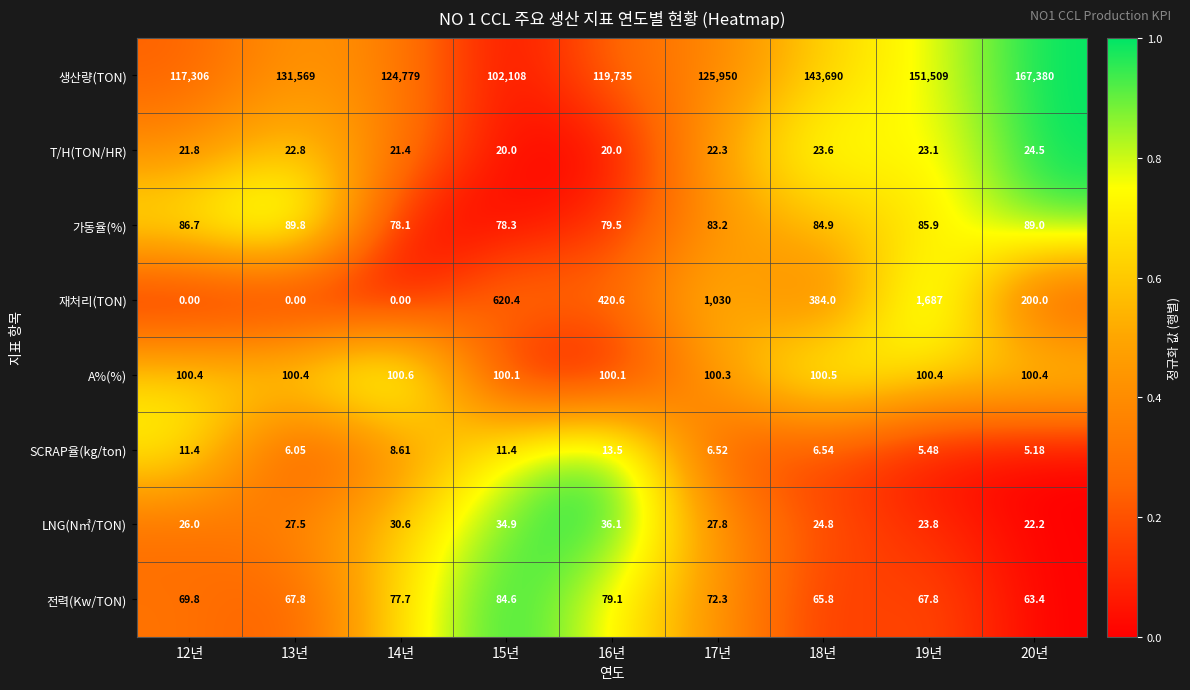

Which series has the widest spread of values?

생산량(TON)